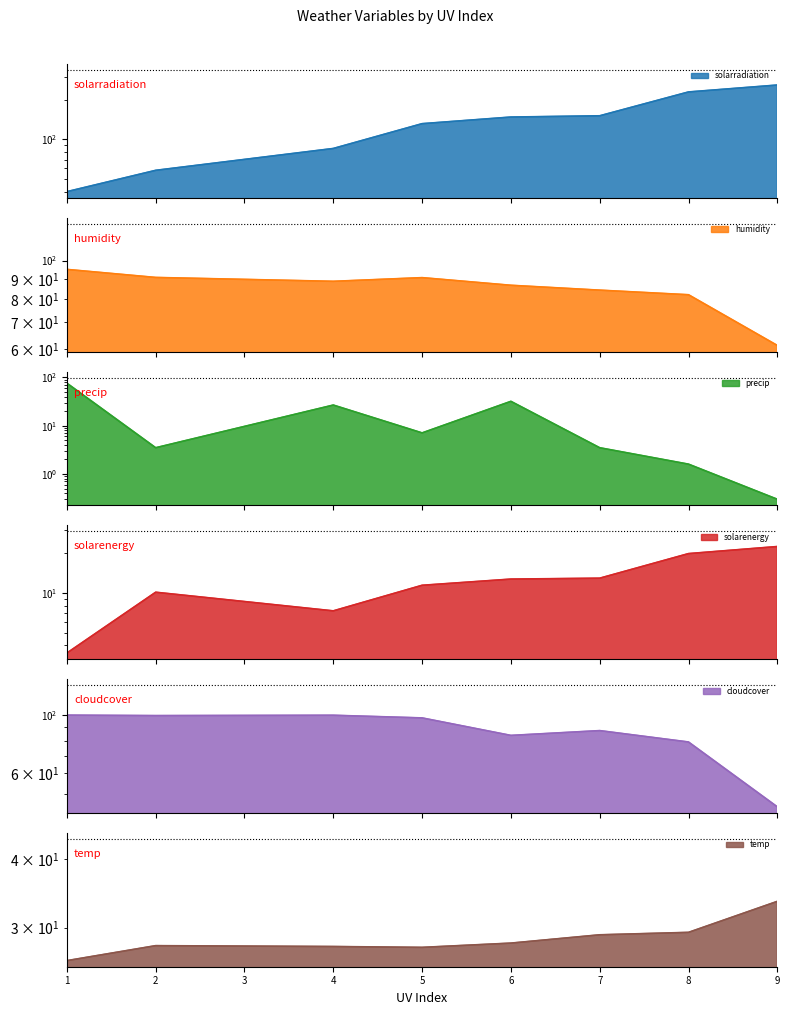

In precip, how many points are lower than both neighbors (excluding endpoints)?

2